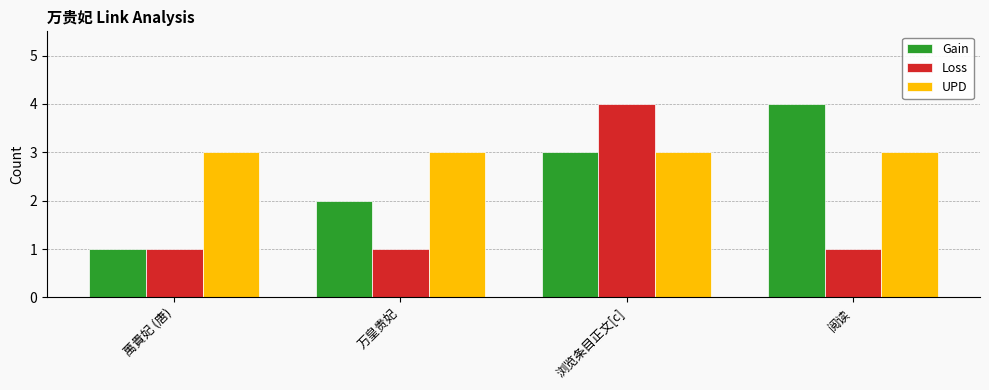

What are all the series names shown in the legend?

Gain, Loss, UPD